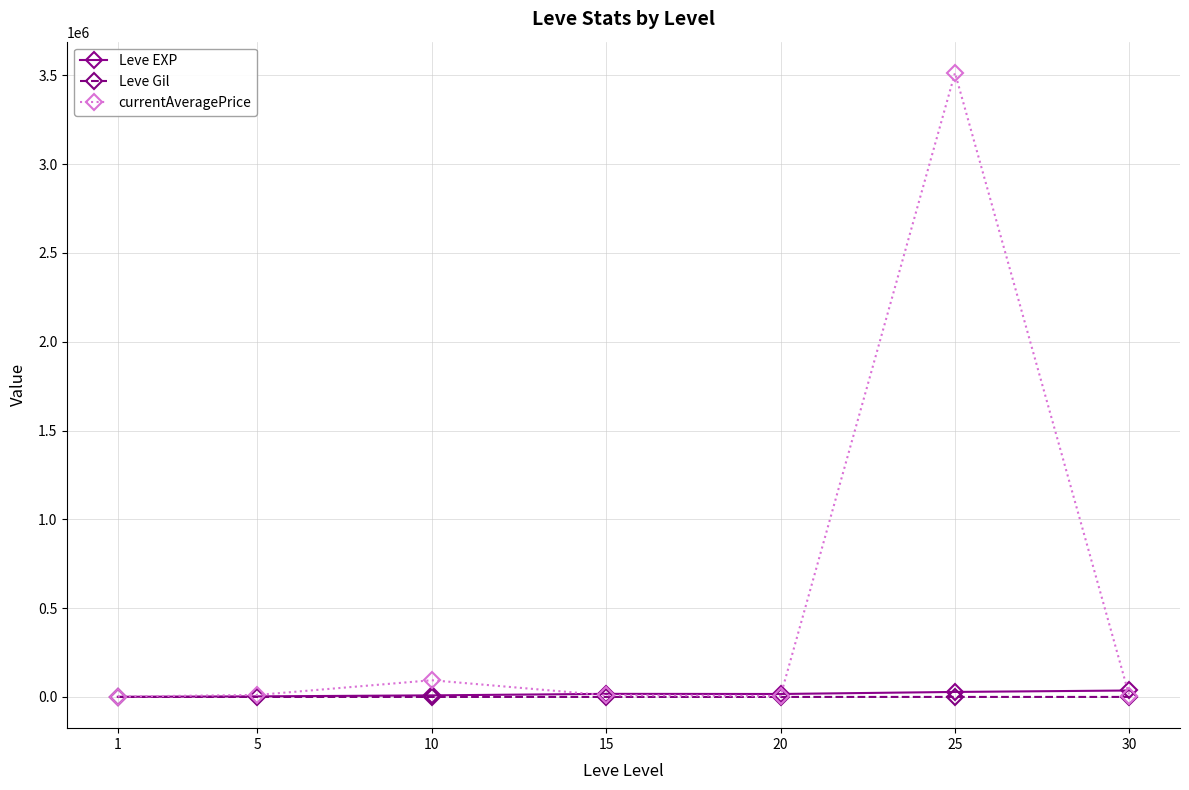

Is it true that Leve EXP equals 1048.0 at 1?

True